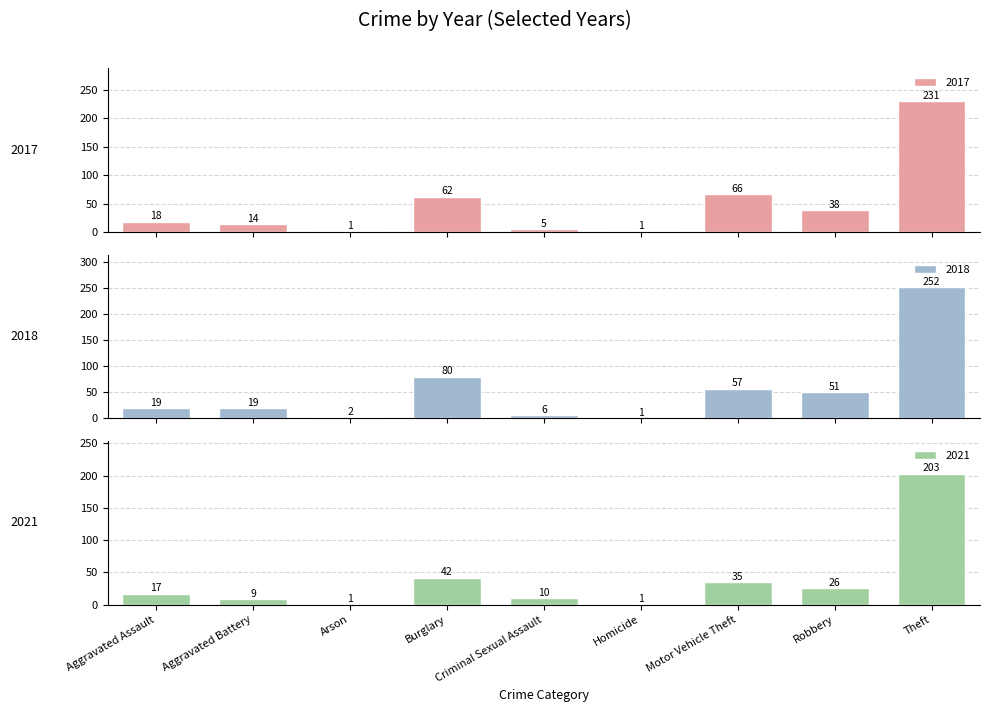

What is the average value of the 2017 series?

48